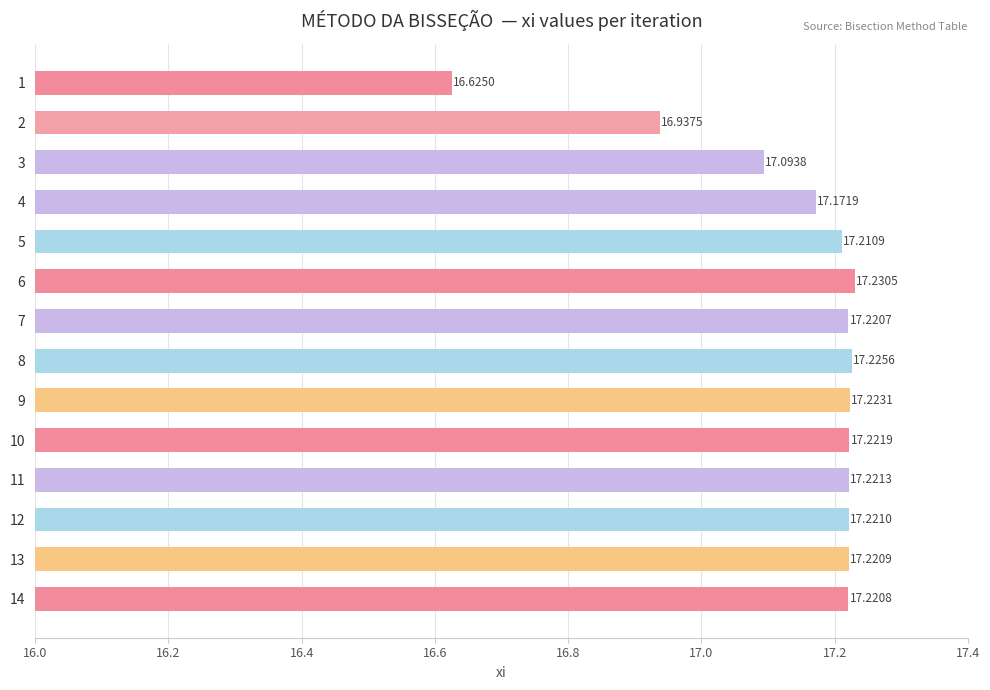

Approximately how many times larger is the value at 5 compared to 6?

1.0